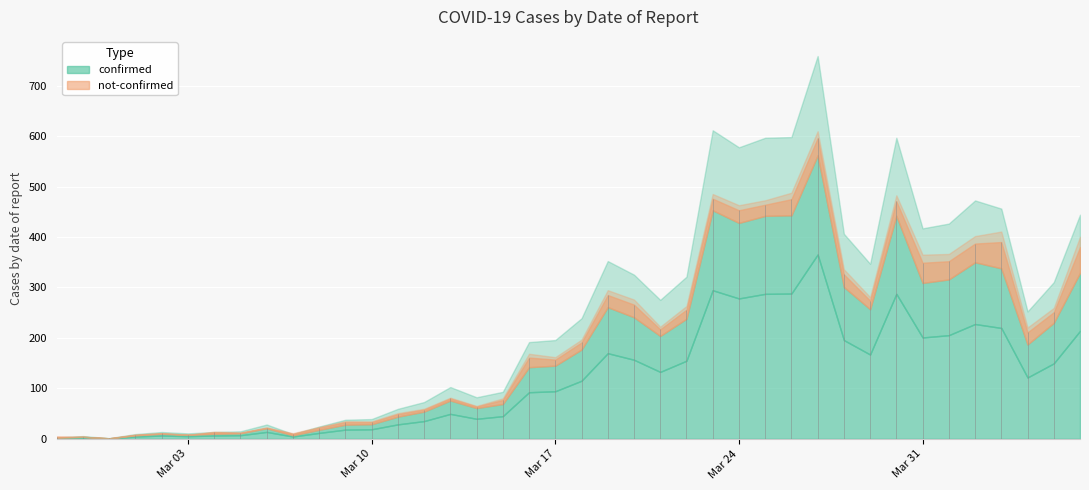

What is the label of the 34th point from the right?

2020-03-04